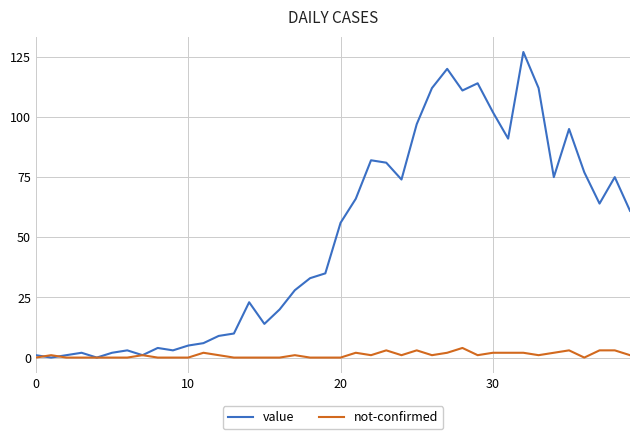

Count the number of categories in the chart.

40